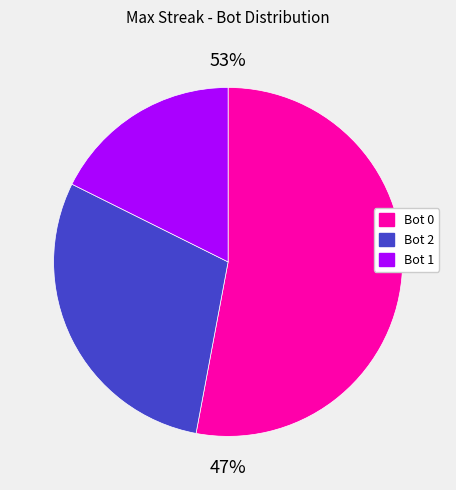

Which has a higher value, Bot 2 or Bot 1?

Bot 2